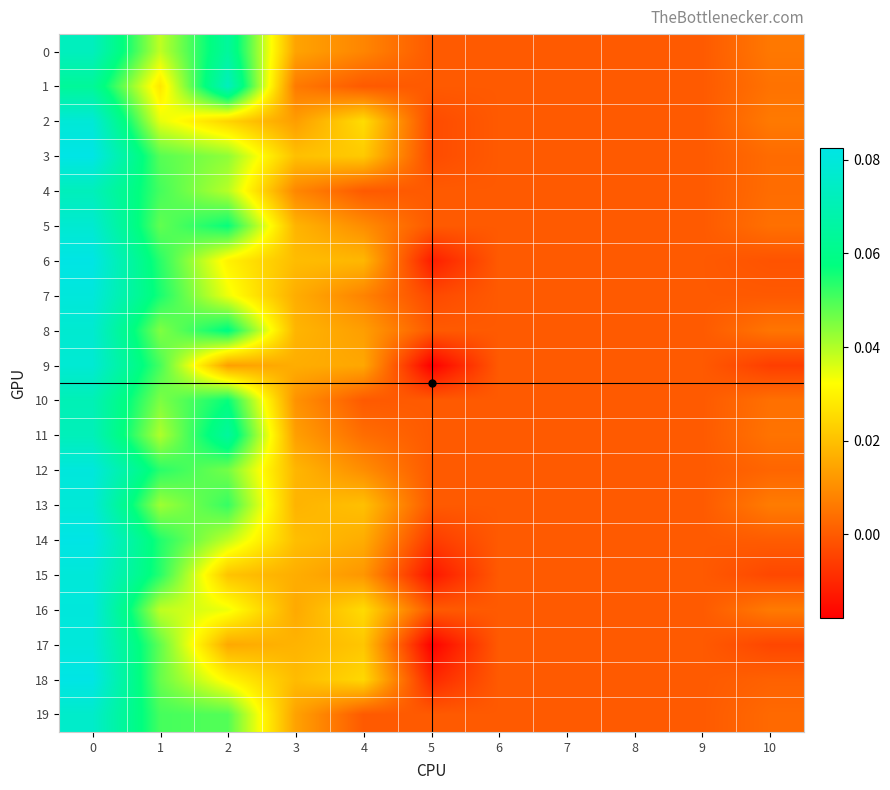

What is the maximum value shown in the chart?

0.1